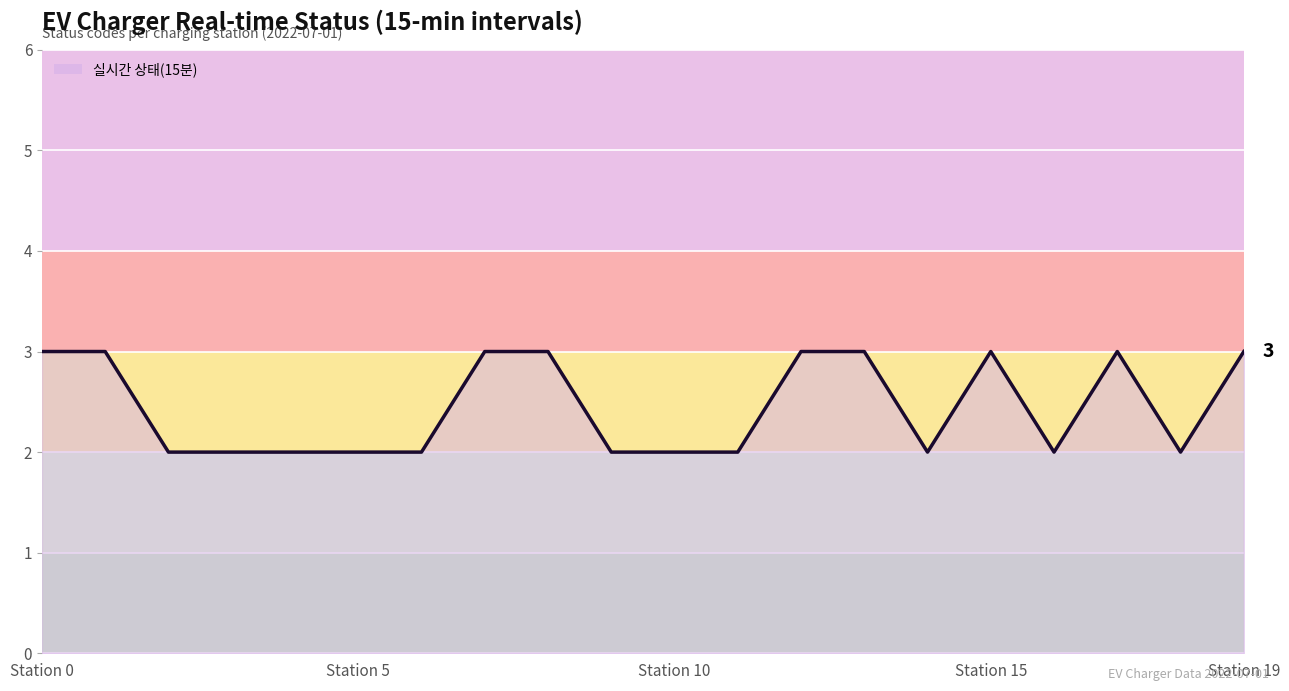

What is the greatest value displayed?

3